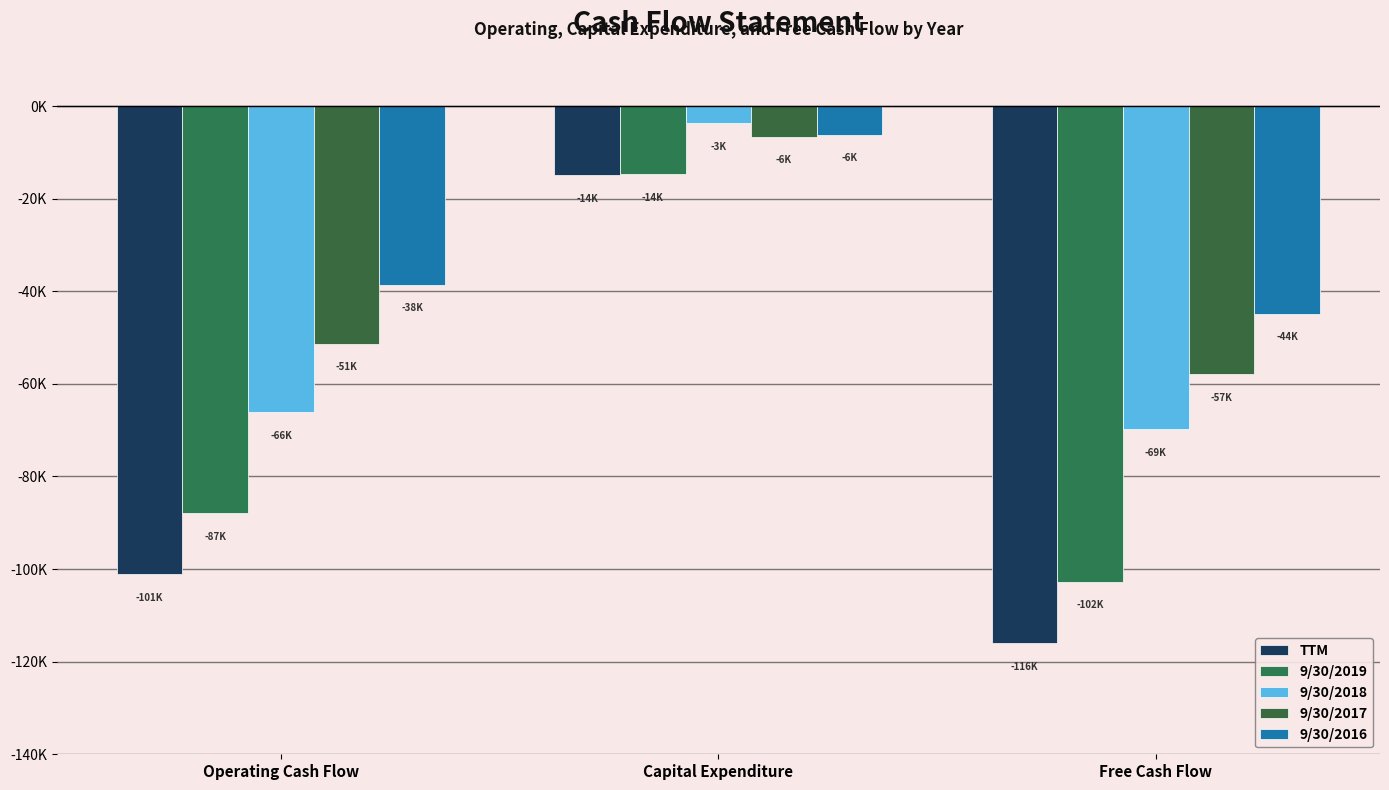

At which category does the chart reach its minimum across all series?

Free Cash Flow